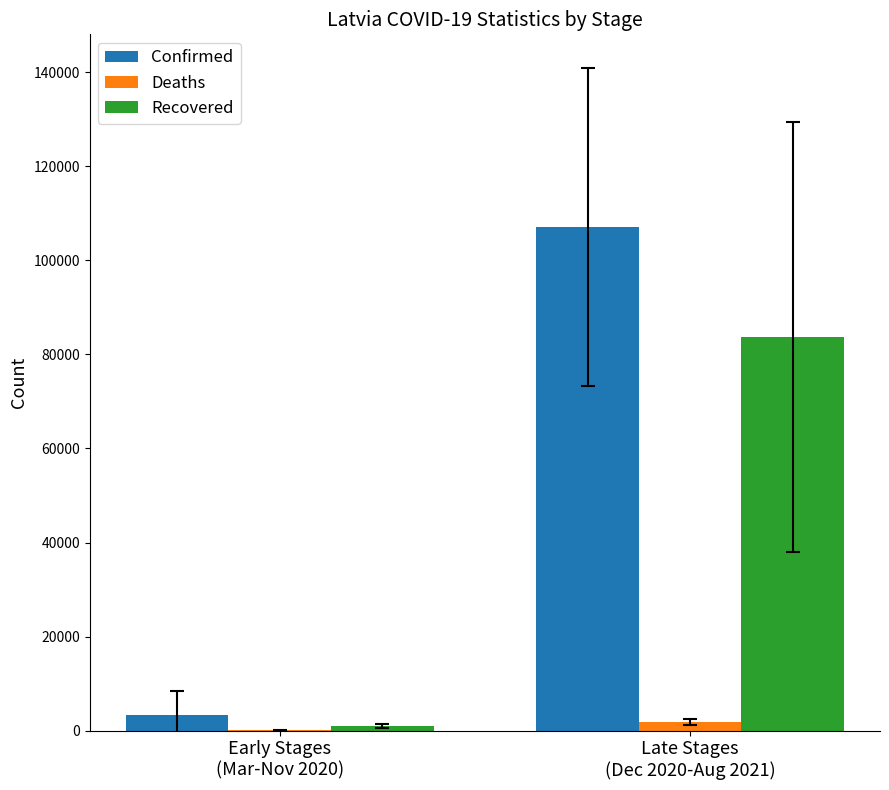

Reading left to right, extract all data points from this chart.

Confirmed: Early Stages
(Mar-Nov 2020)=3428.9	Late Stages
(Dec 2020-Aug 2021)=107061.9
Deaths: Early Stages
(Mar-Nov 2020)=49.9	Late Stages
(Dec 2020-Aug 2021)=1942.7
Recovered: Early Stages
(Mar-Nov 2020)=976.8	Late Stages
(Dec 2020-Aug 2021)=83734.3